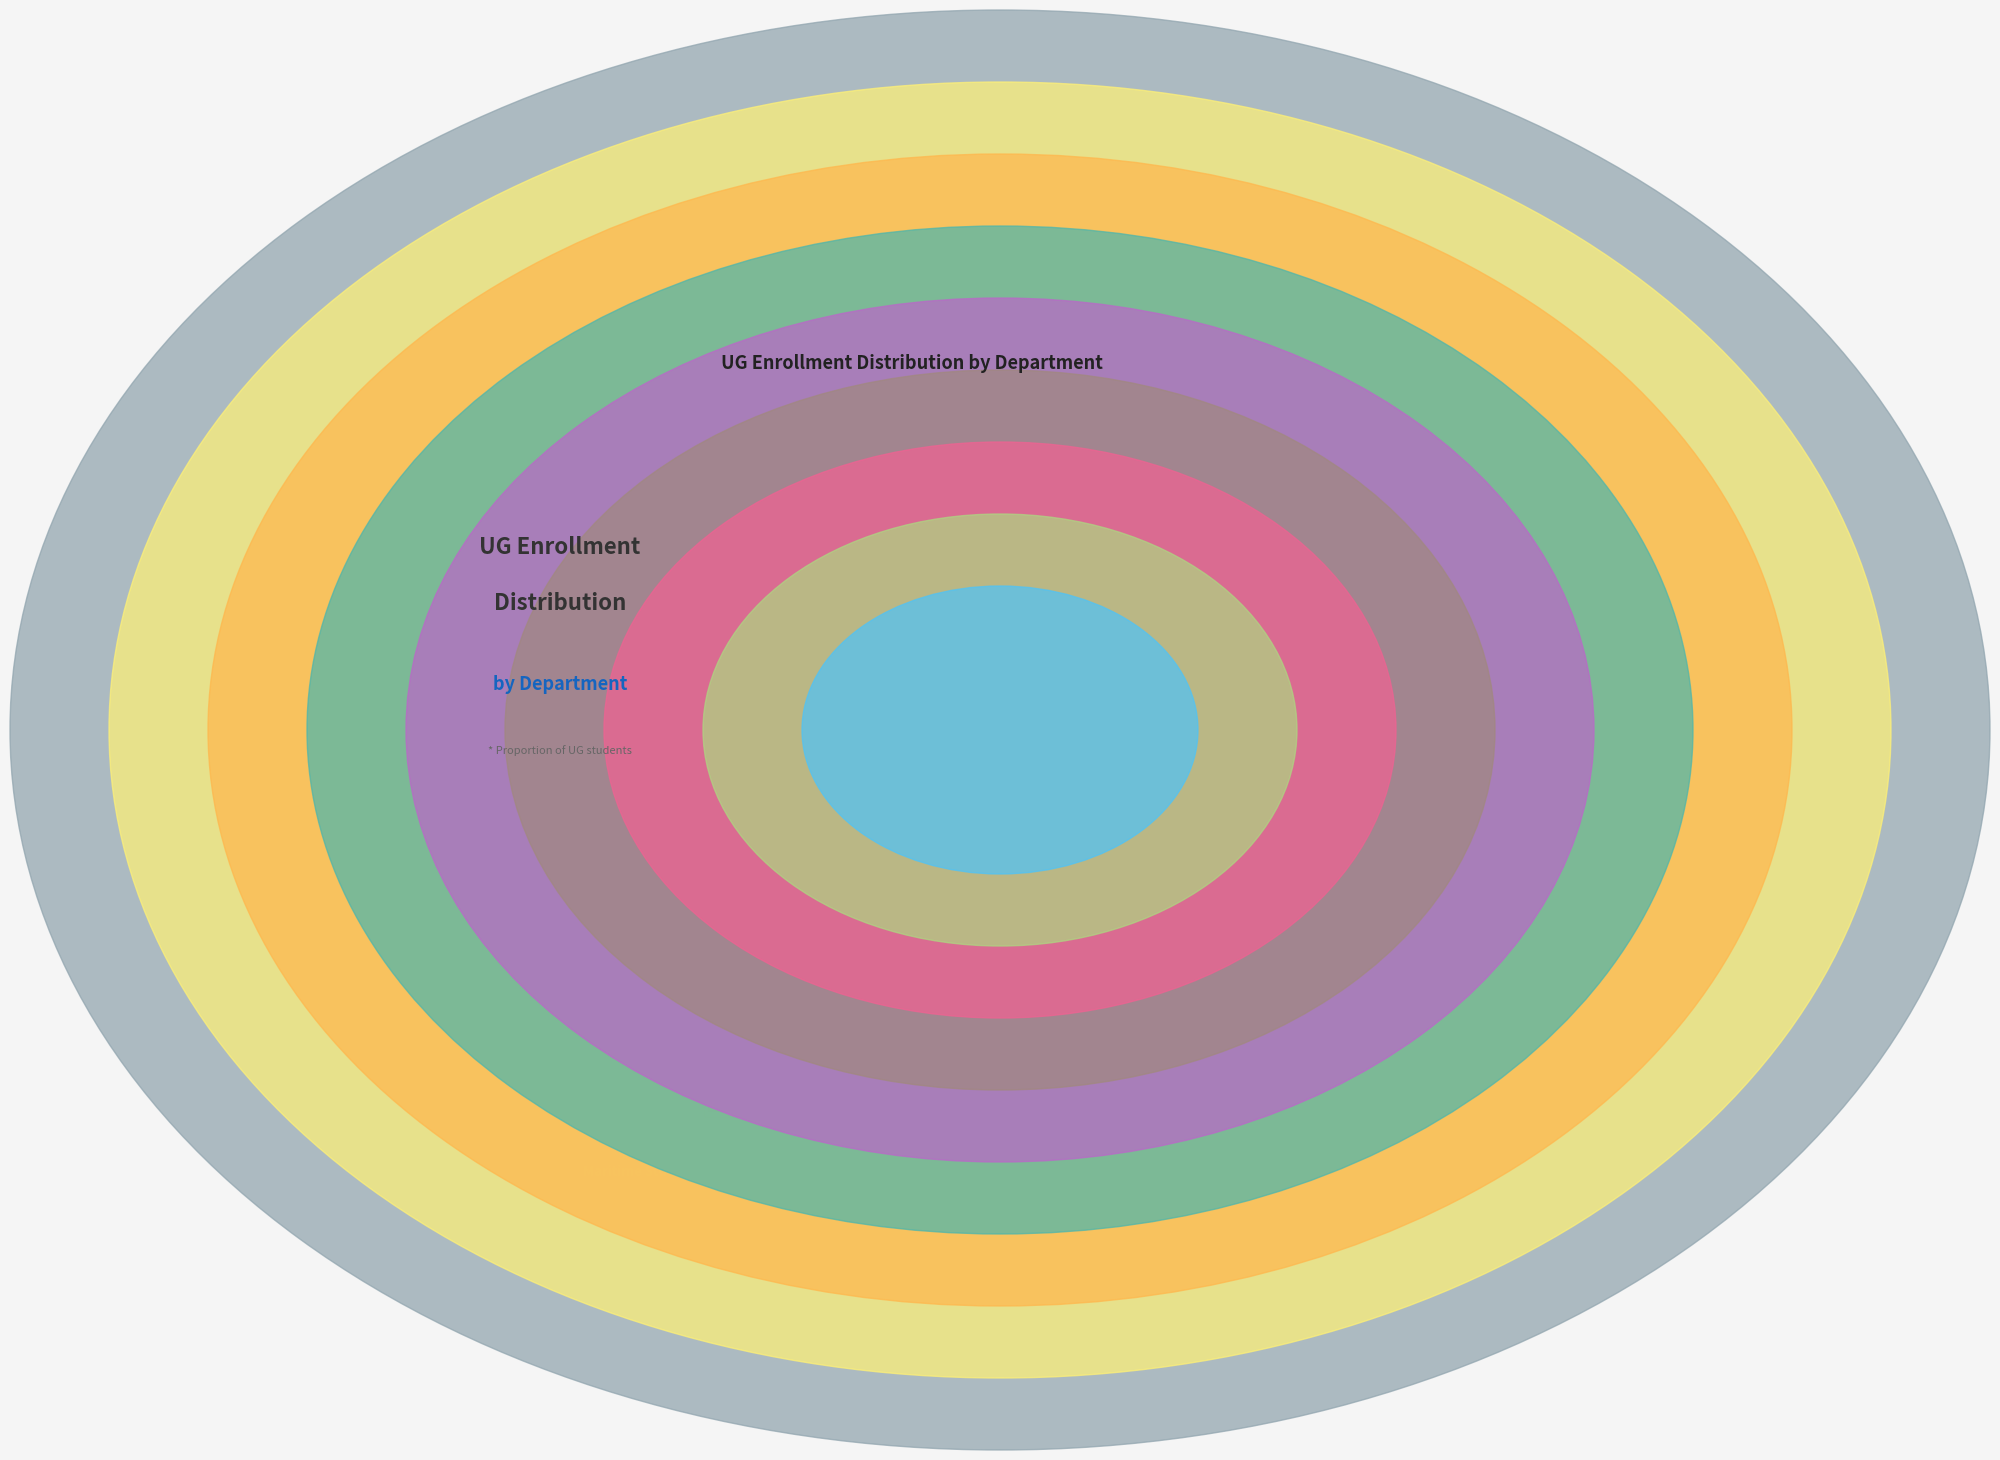

The Clothing and Textile Studies slice represents 19% of the pie. True or false?

False